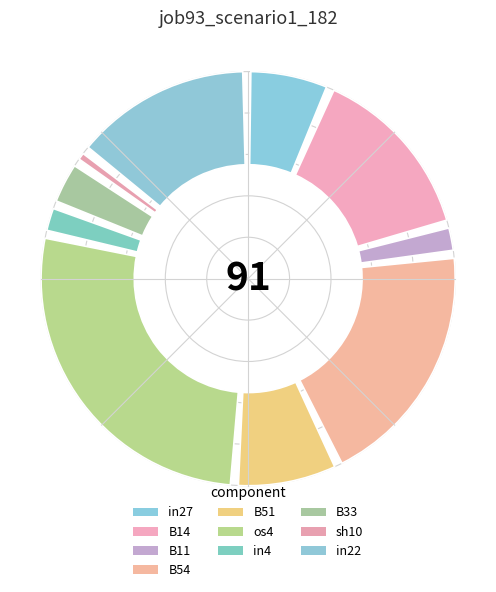

How many segments does this pie chart have?

10